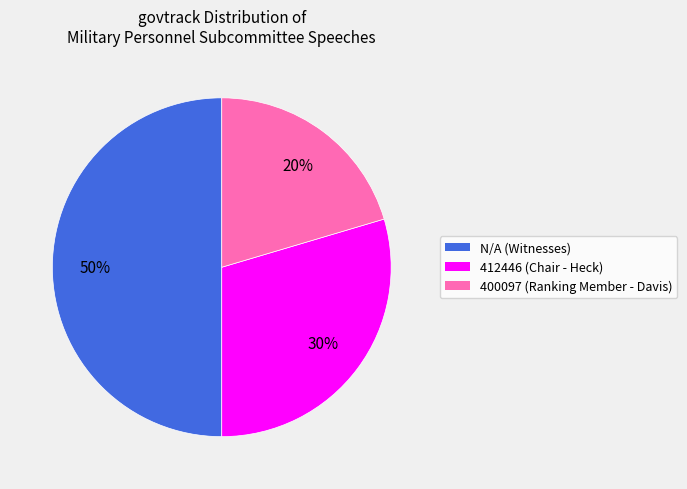

To the nearest percent, what is the average slice percentage?

33%